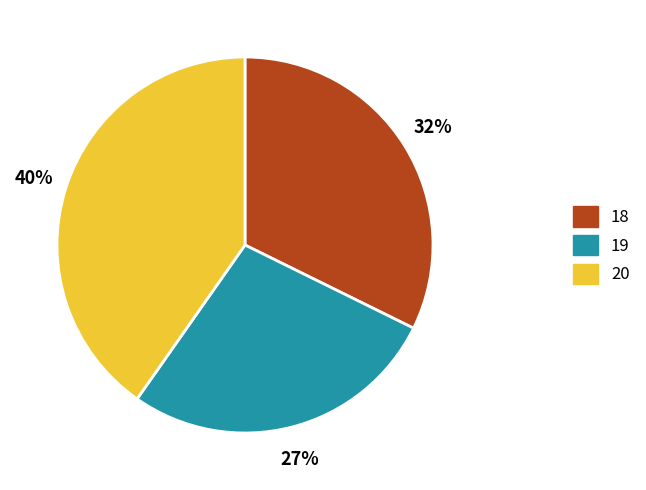

Is it true that 18 is 1% of the pie?

False